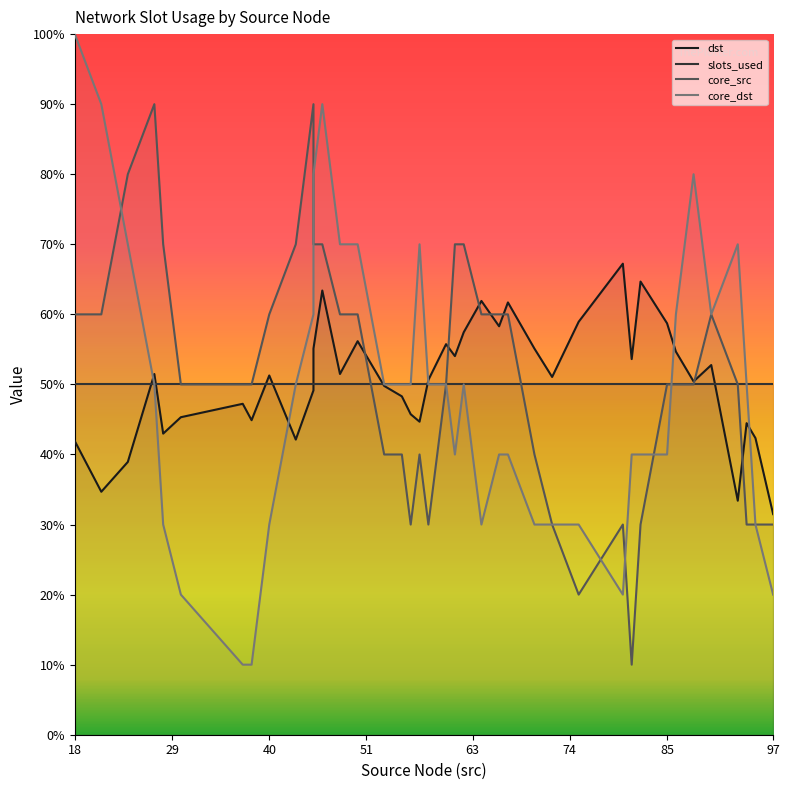

How many interior local peaks does the core_dst series have?

5